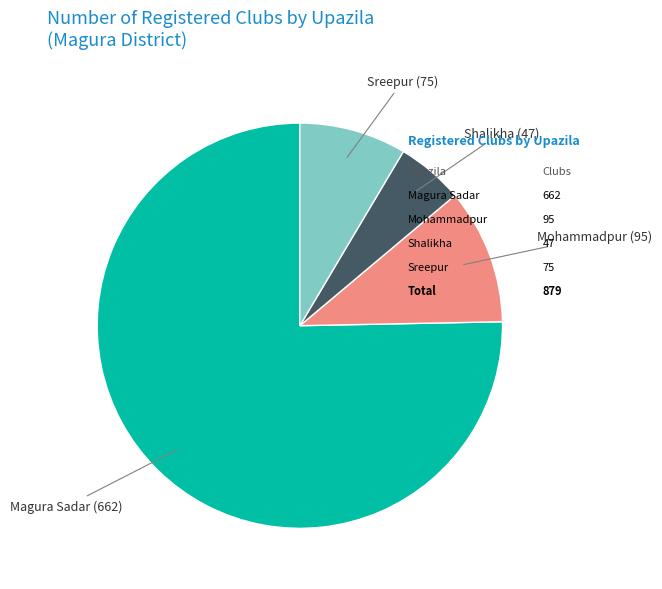

Does any single category account for the majority?

Yes